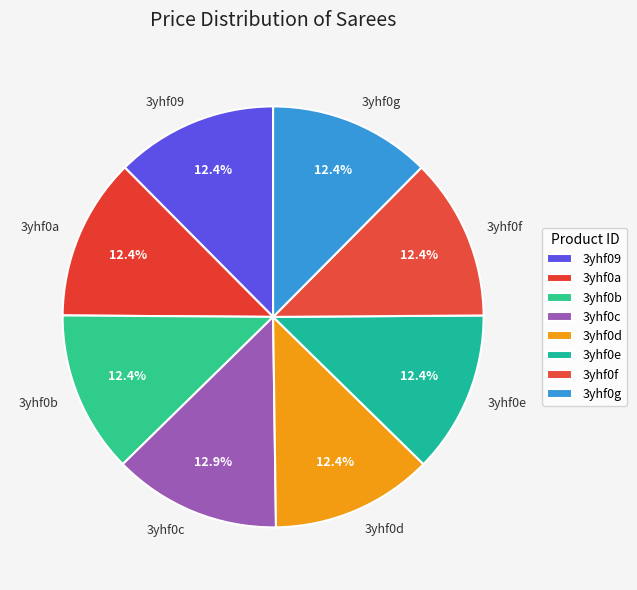

Approximately how many times larger is the value at 3yhf0f compared to 3yhf09?

1.0